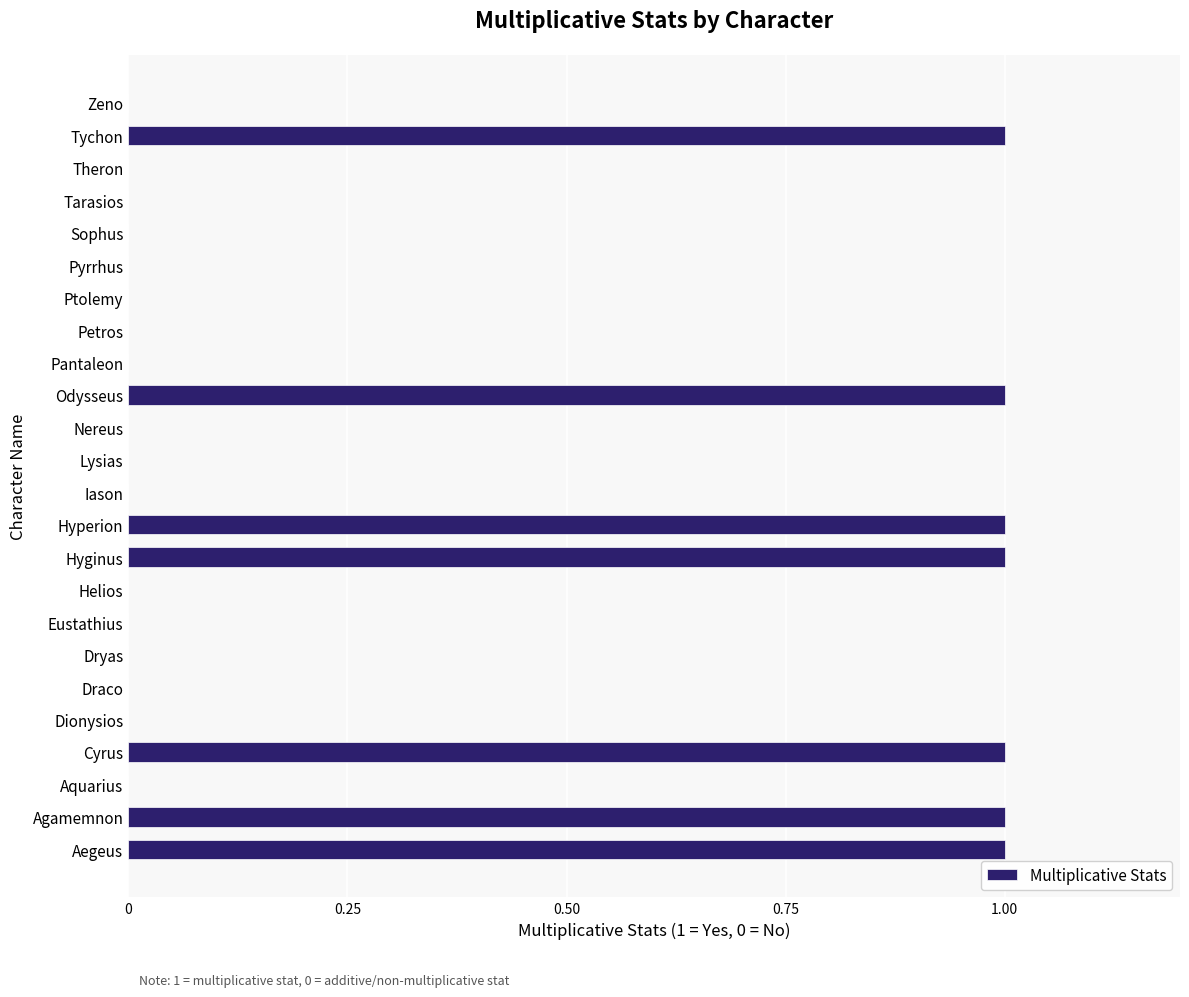

Are the bars horizontal?

Yes